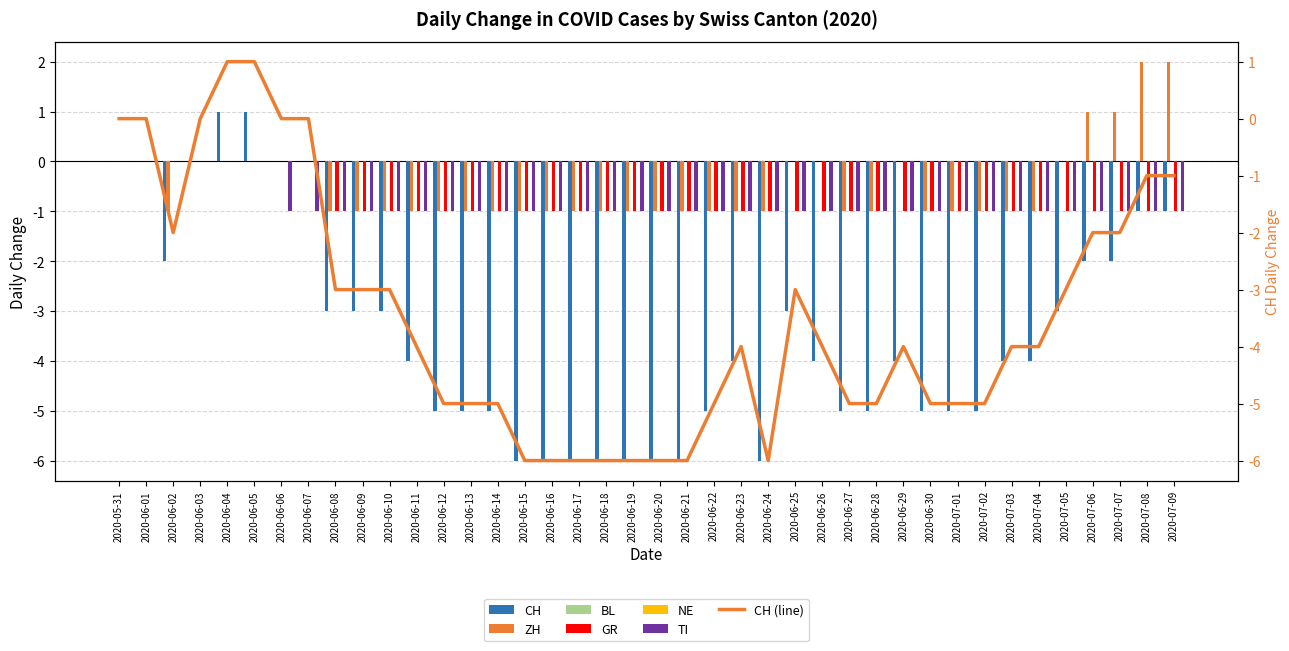

What is the sum of all TI values?

-34